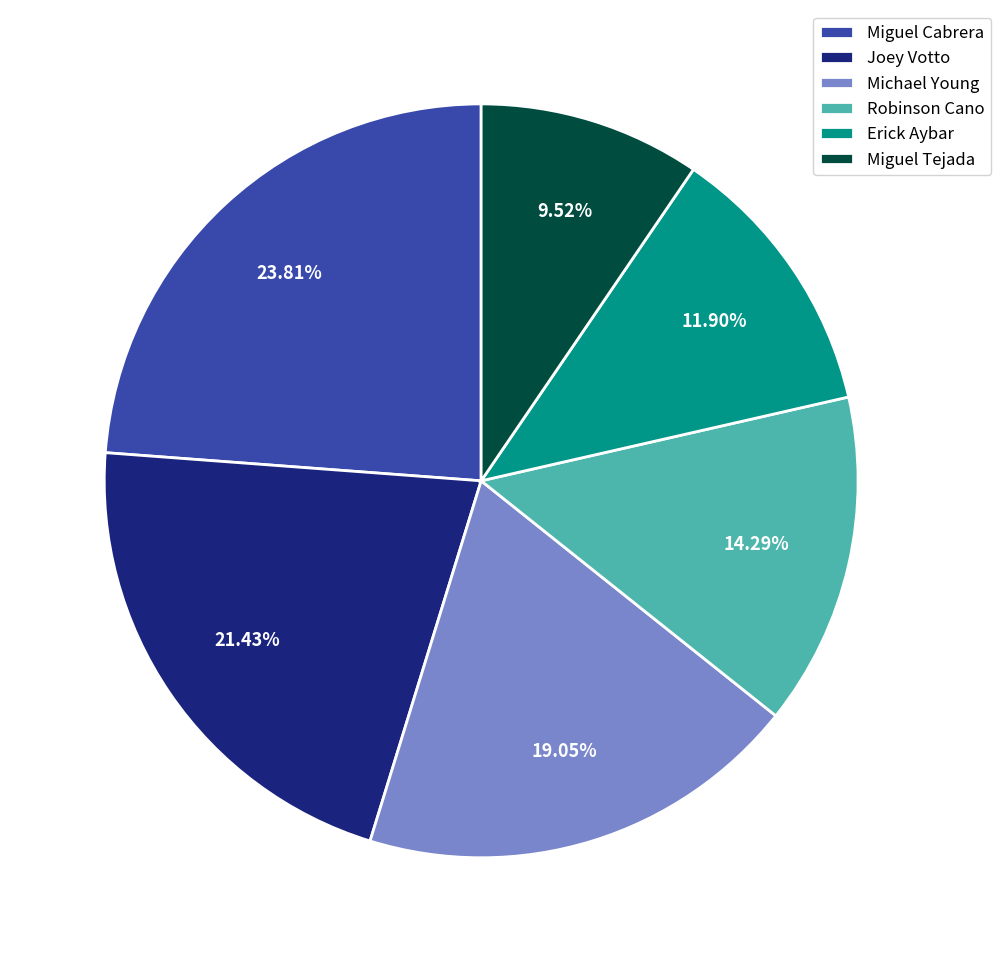

Rank the categories by value from highest to lowest.

Miguel Cabrera, Joey Votto, Michael Young, Robinson Cano, Erick Aybar, Miguel Tejada